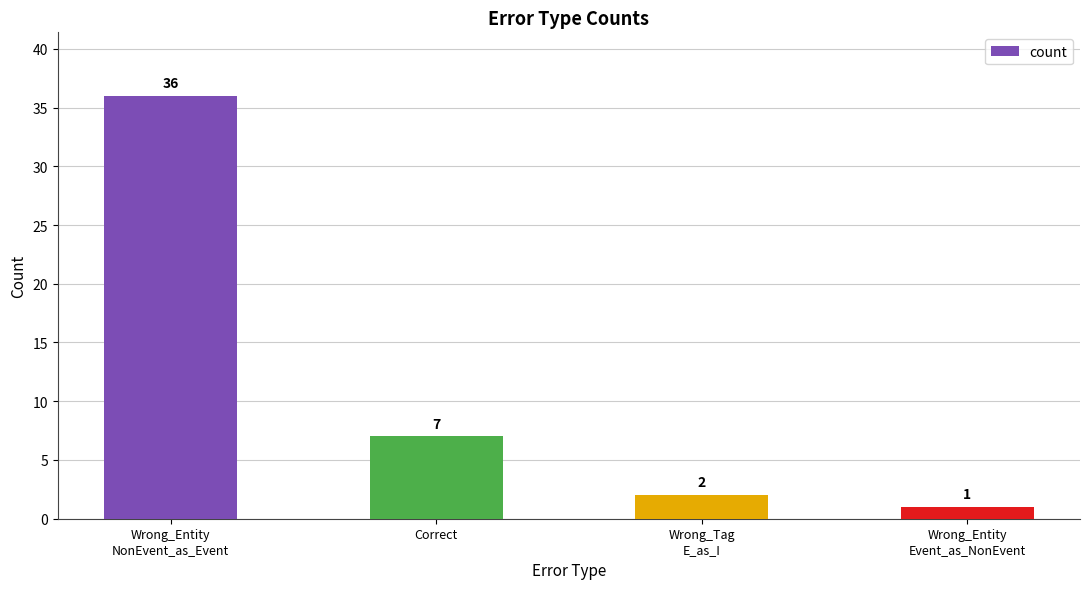

Approximately how many times larger is the value at Wrong_Tag
E_as_I compared to Wrong_Entity
Event_as_NonEvent?

2.0